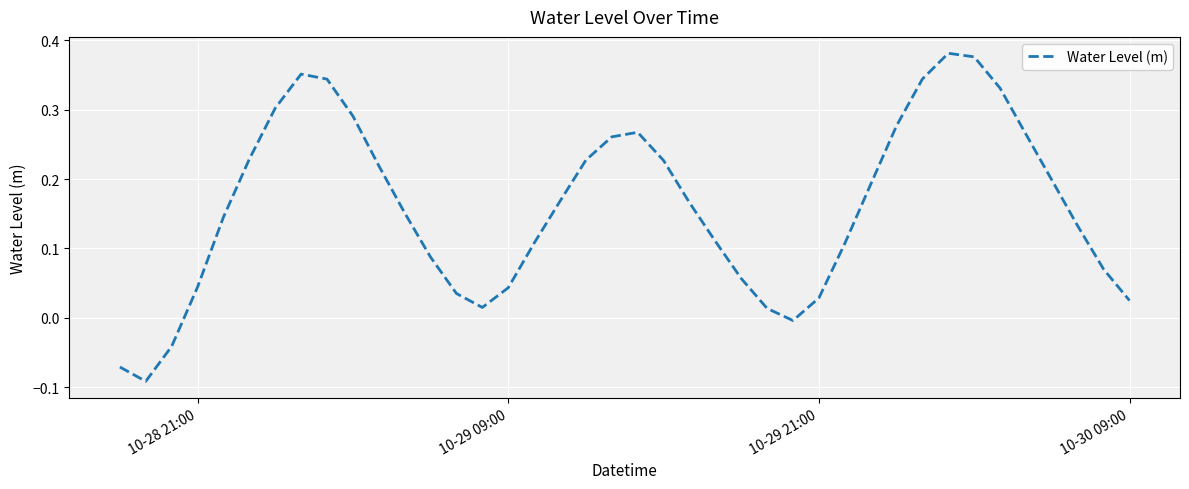

What is the difference between the maximum and minimum values?

0.5